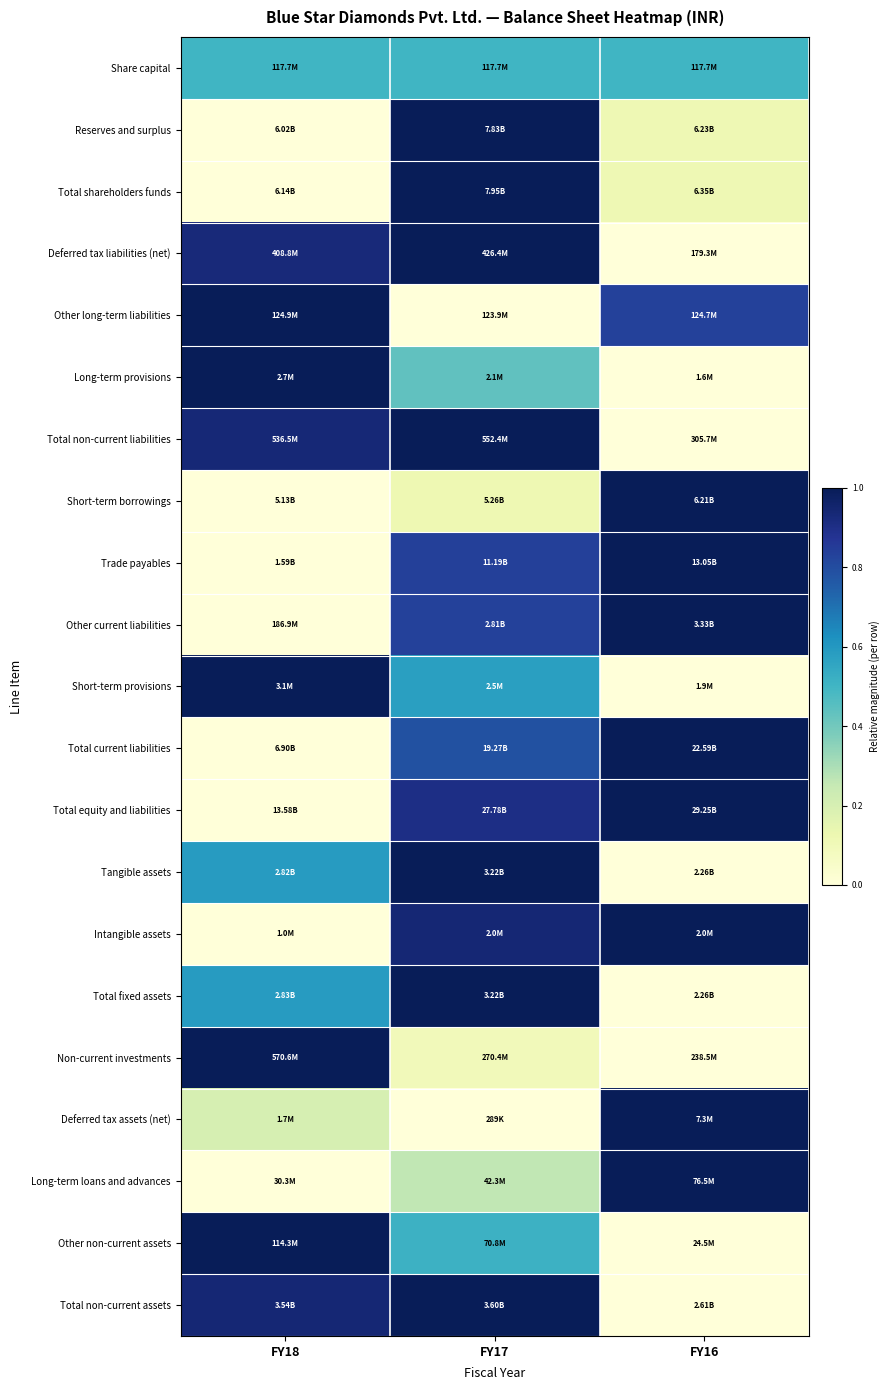

Reading left to right, transcribe all the data shown in this chart.

Share capital: FY18=0.5	FY17=0.5	FY16=0.5
Reserves and surplus: FY18=0.0	FY17=1.0	FY16=0.1
Total shareholders funds: FY18=0.0	FY17=1.0	FY16=0.1
Deferred tax liabilities (net): FY18=0.9	FY17=1.0	FY16=0.0
Other long-term liabilities: FY18=1.0	FY17=0.0	FY16=0.8
Long-term provisions: FY18=1.0	FY17=0.4	FY16=0.0
Total non-current liabilities: FY18=0.9	FY17=1.0	FY16=0.0
Short-term borrowings: FY18=0.0	FY17=0.1	FY16=1.0
Trade payables: FY18=0.0	FY17=0.8	FY16=1.0
Other current liabilities: FY18=0.0	FY17=0.8	FY16=1.0
Short-term provisions: FY18=1.0	FY17=0.6	FY16=0.0
Total current liabilities: FY18=0.0	FY17=0.8	FY16=1.0
Total equity and liabilities: FY18=0.0	FY17=0.9	FY16=1.0
Tangible assets: FY18=0.6	FY17=1.0	FY16=0.0
Intangible assets: FY18=0.0	FY17=0.9	FY16=1.0
Total fixed assets: FY18=0.6	FY17=1.0	FY16=0.0
Non-current investments: FY18=1.0	FY17=0.1	FY16=0.0
Deferred tax assets (net): FY18=0.2	FY17=0.0	FY16=1.0
Long-term loans and advances: FY18=0.0	FY17=0.3	FY16=1.0
Other non-current assets: FY18=1.0	FY17=0.5	FY16=0.0
Total non-current assets: FY18=0.9	FY17=1.0	FY16=0.0